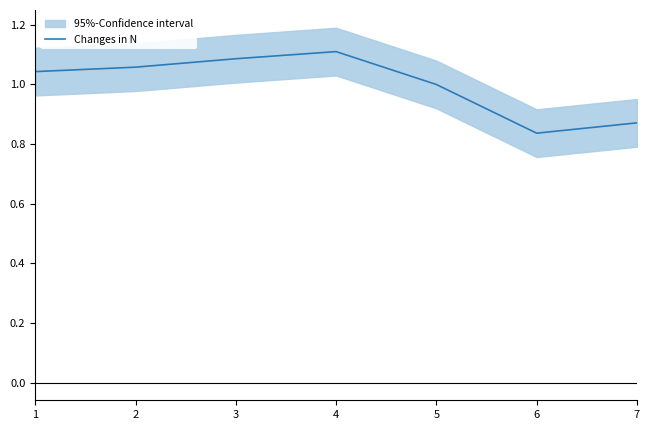

How many points are higher than both their immediate neighbors (excluding endpoints)?

1